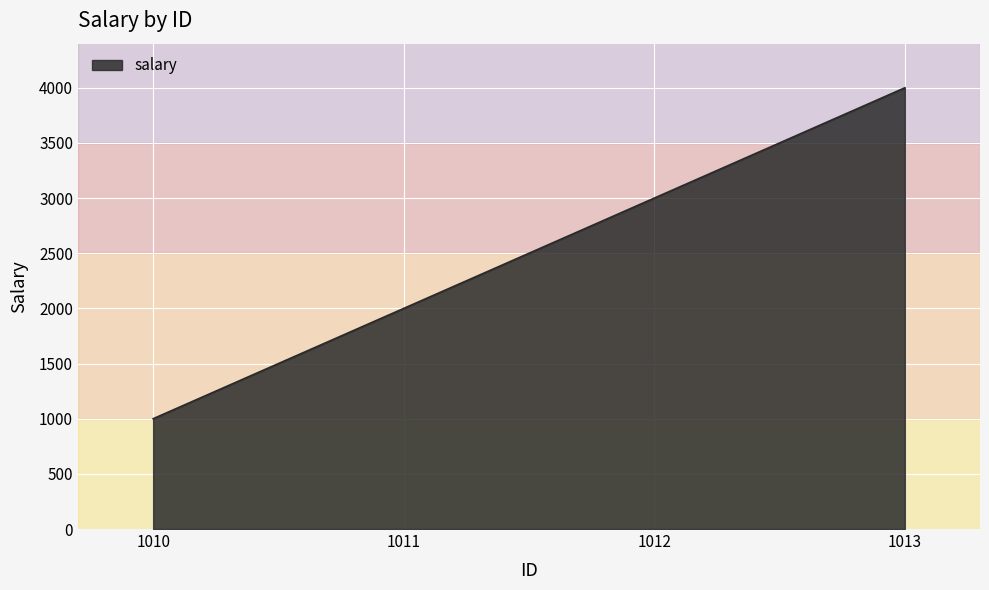

What is the change in value from 1012 to 1013?

+1000